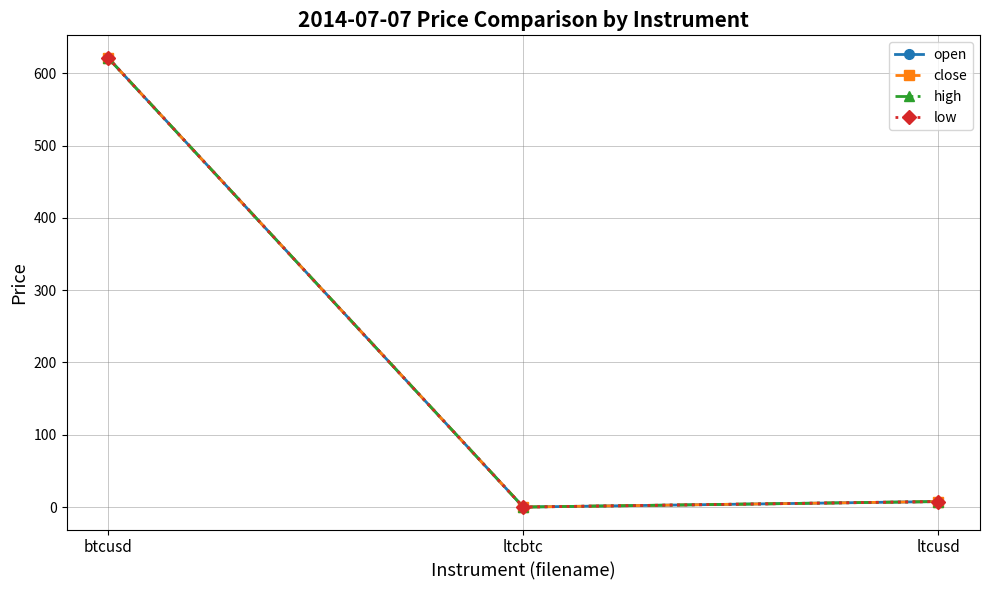

Which label corresponds to the smallest value in the chart?

ltcbtc